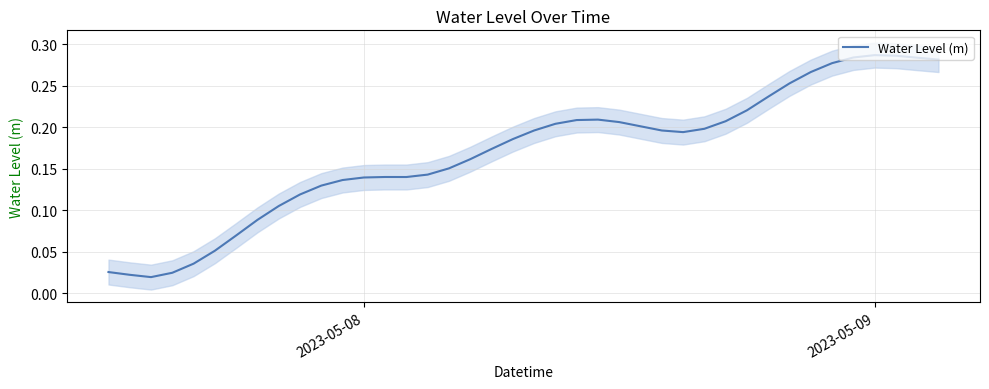

The value of Water Level (m) at 2023-05-09 is 0.5. True or false?

False